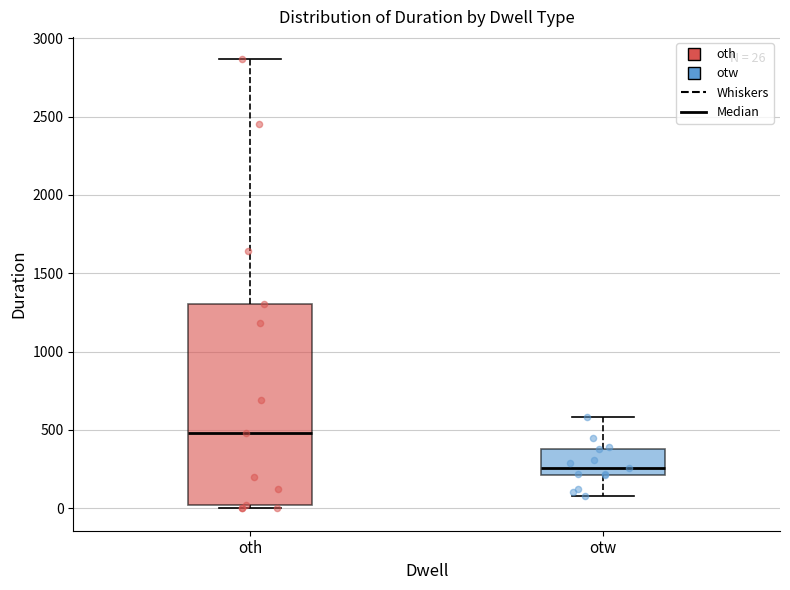

Which box has the lowest median line?

otw